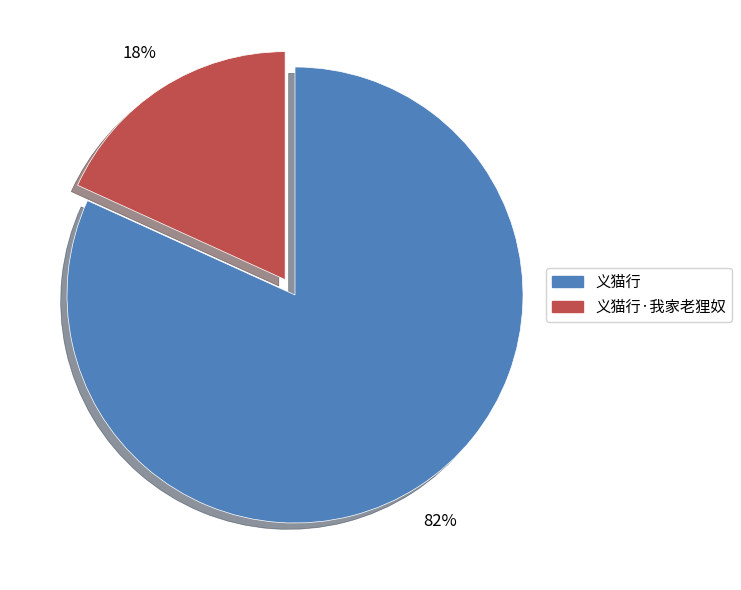

To the nearest percent, what is the difference between the largest and smallest slice percentages?

64%